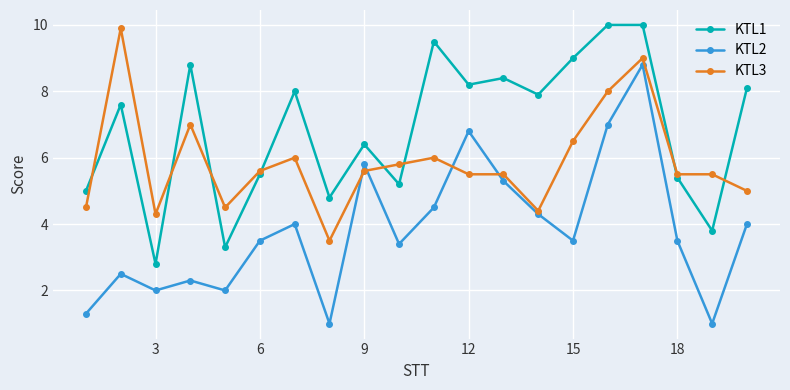

What is the value of the KTL1 point at the 19th from the left?

3.8